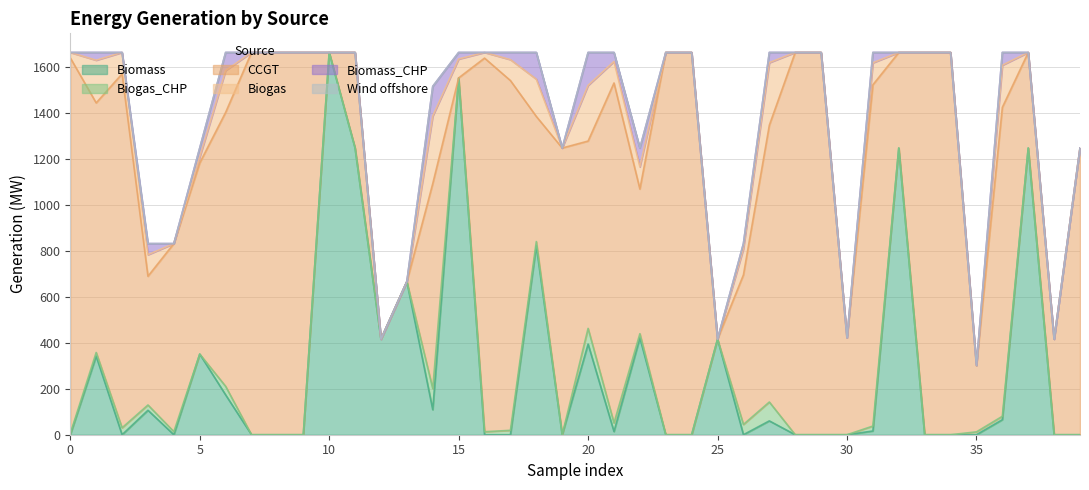

What is the difference between the second highest and second lowest values in the Biogas series?

272.1